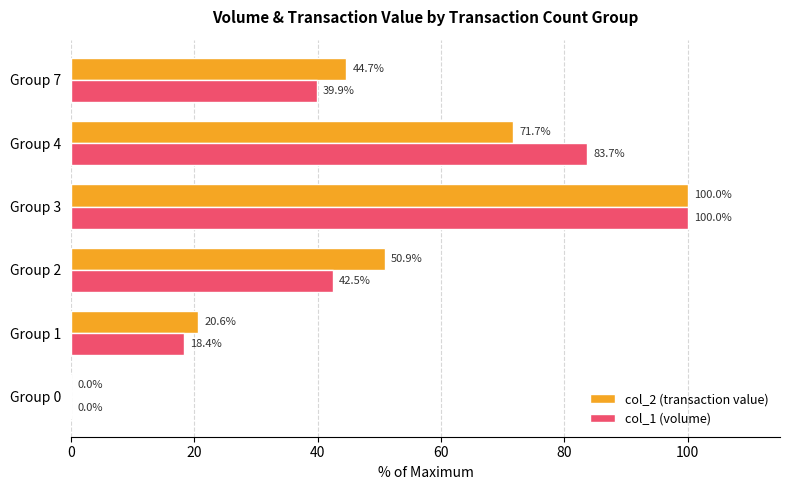

Read the col_2 (transaction value) value at Group 4.

71.7